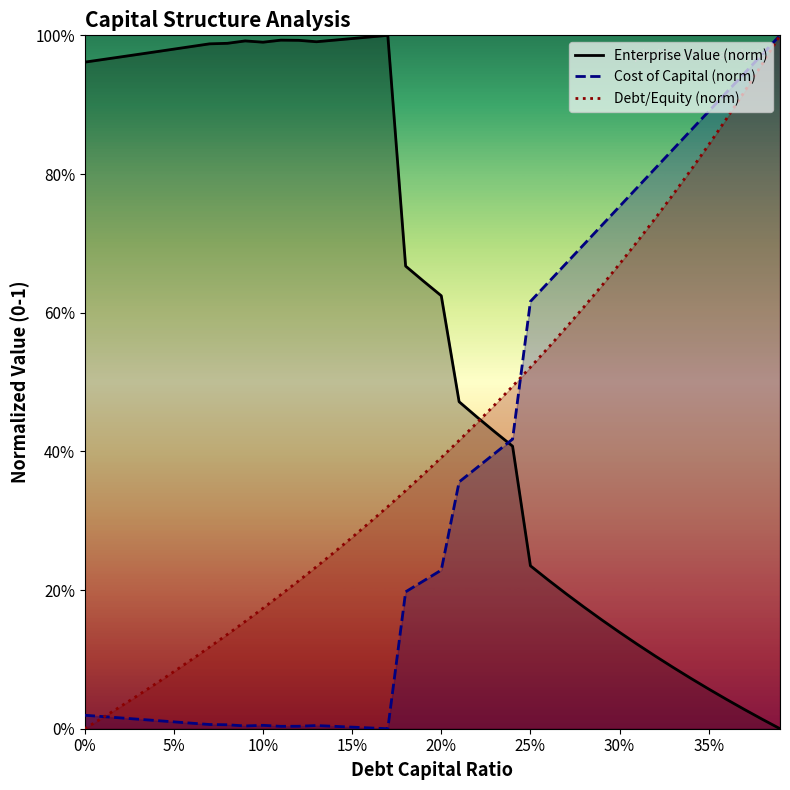

What value does the enterprise_value series have at 0.29?

0.2